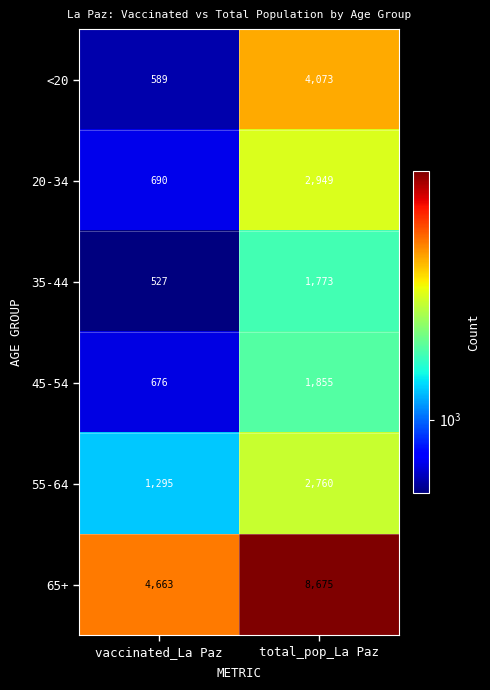

Between vaccinated_La Paz and total_pop_La Paz, which series saw the biggest shift?

65+